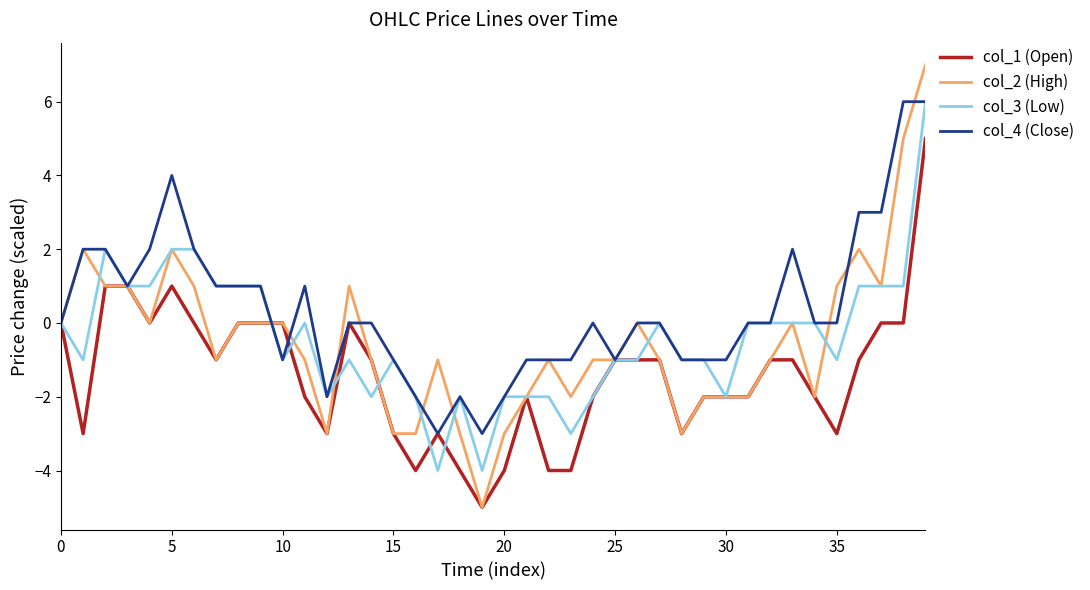

How many lines are shown in the chart?

4